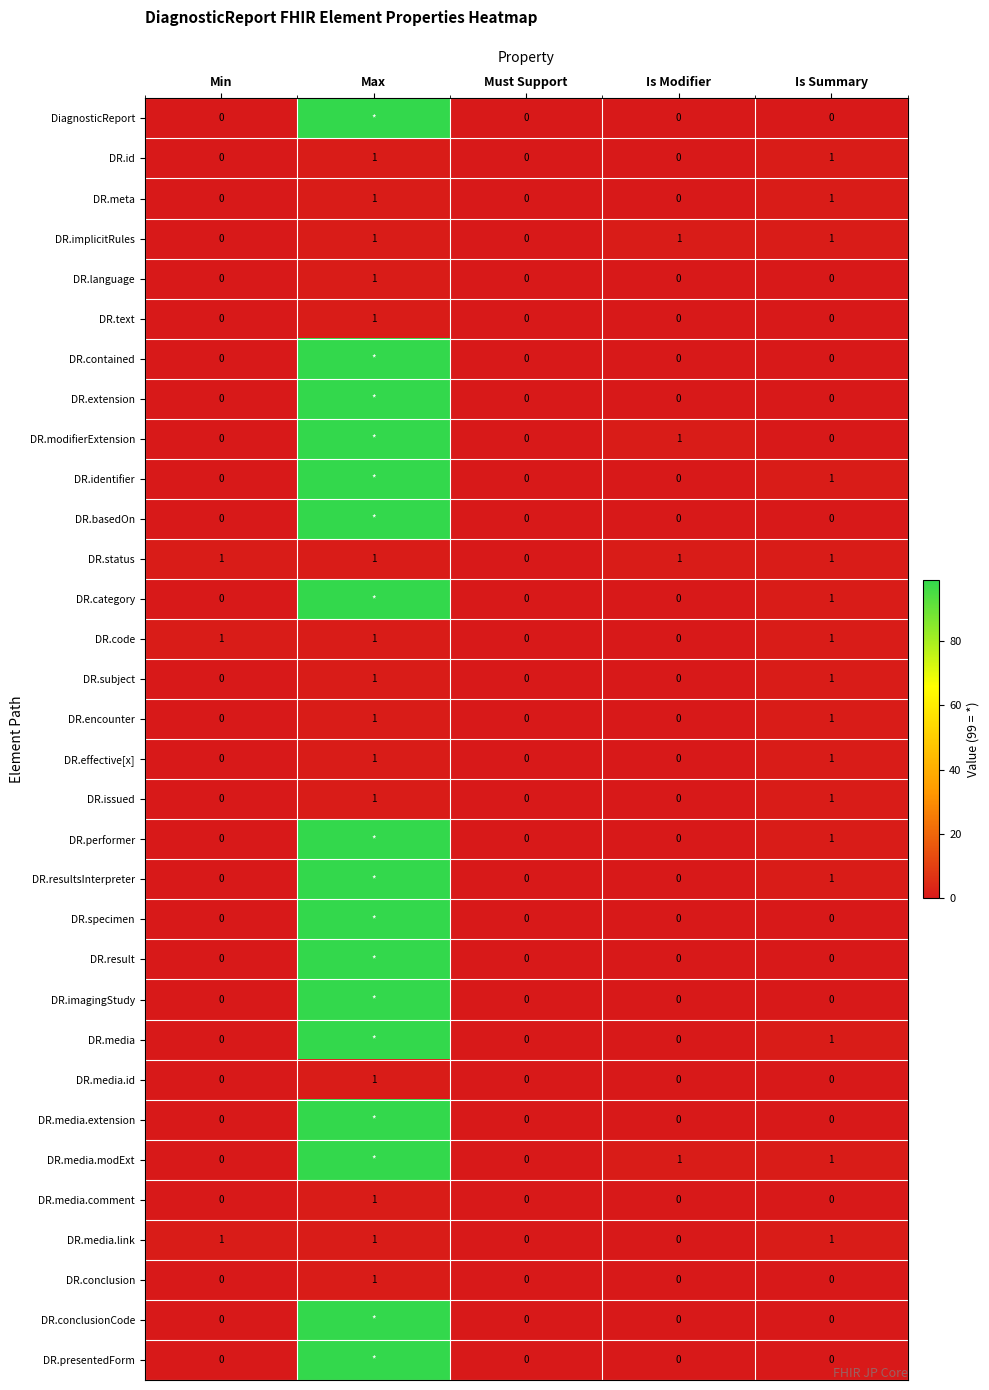

At which label does DR.conclusion reach its peak?

Max